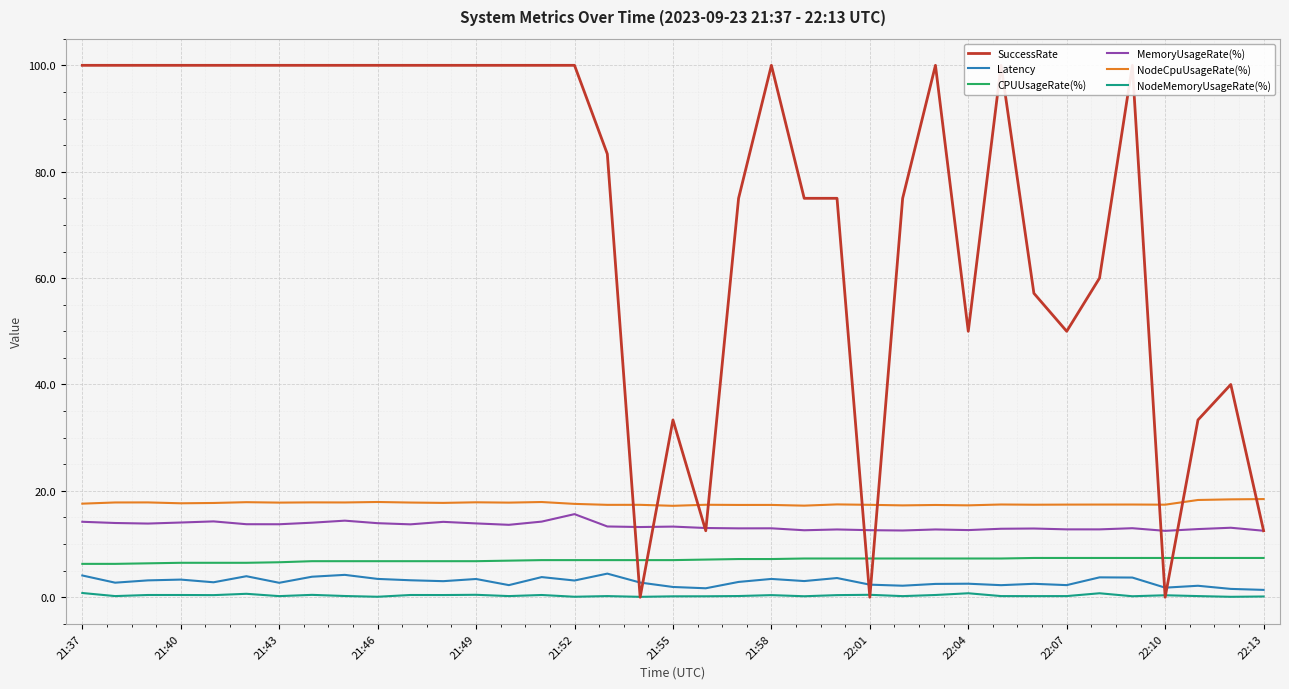

What position from the left is 13?

14